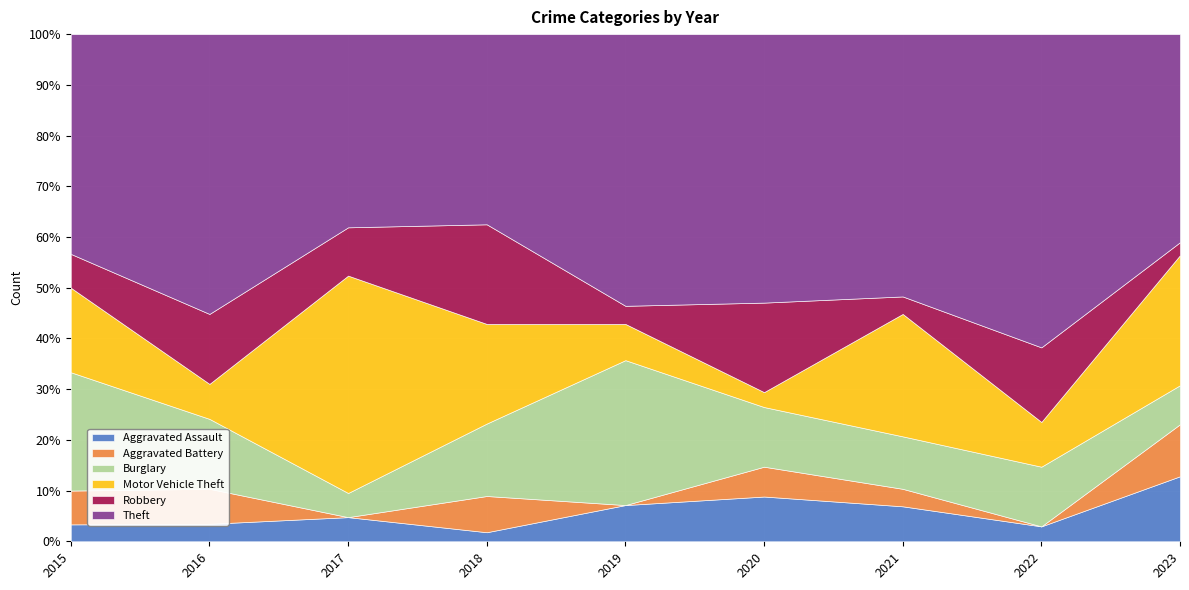

At which label is Aggravated Assault closest to 3?

2020